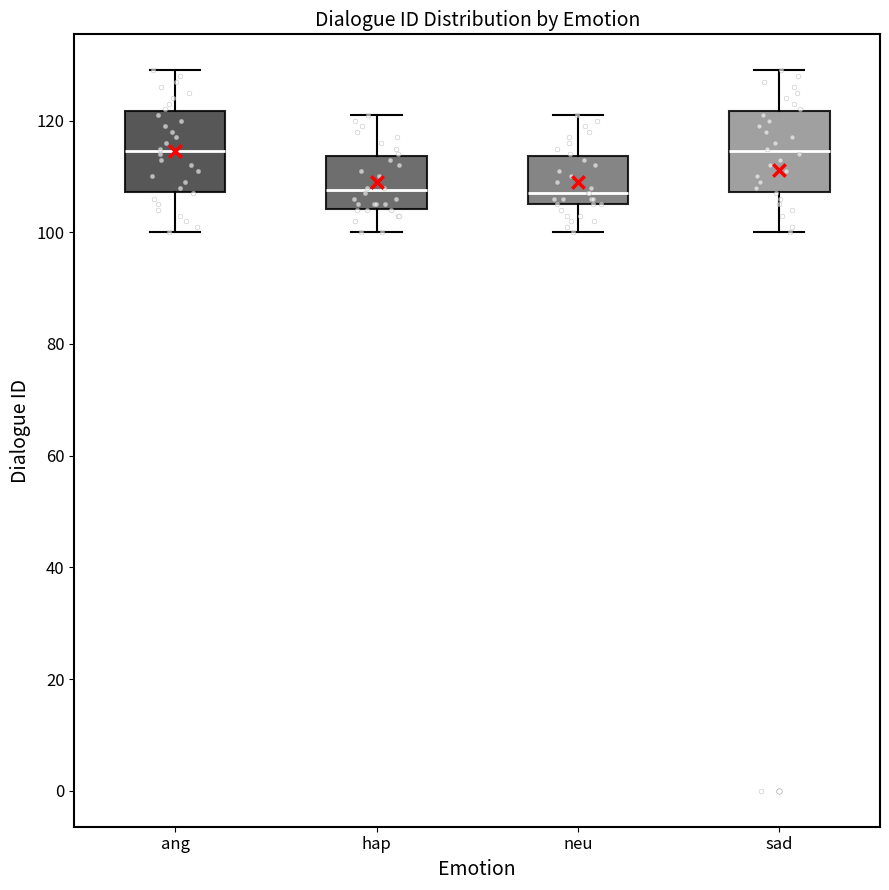

Reading left to right, transcribe this box plot: for each box, give where its median line is, the range the box spans, and where its two whiskers end, as read against the y-axis. The values are not printed on the chart, so give them approximately, as read against the axis.

ang: median 114, box 108 to 122, whiskers 100 to 130
hap: median 108, box 104 to 114, whiskers 100 to 122
neu: median 108, box 106 to 114, whiskers 100 to 122
sad: median 114, box 108 to 122, whiskers 100 to 130